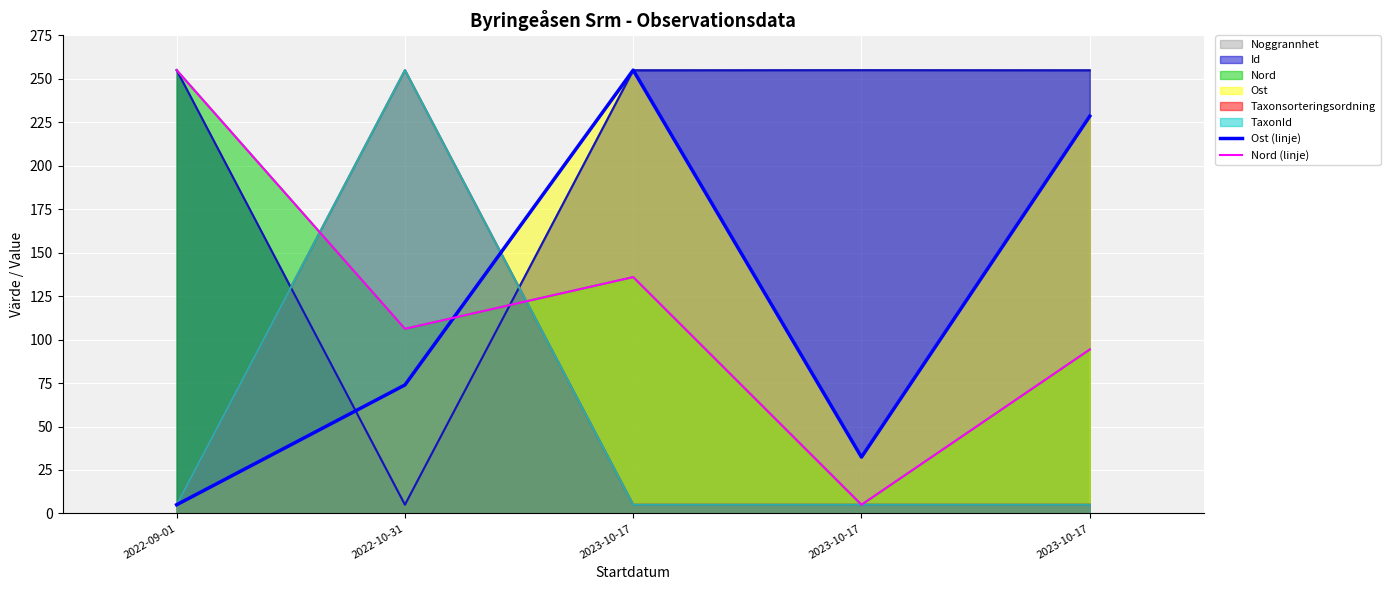

How many times do Nord (linje) and Ost (linje) cross each other?

1